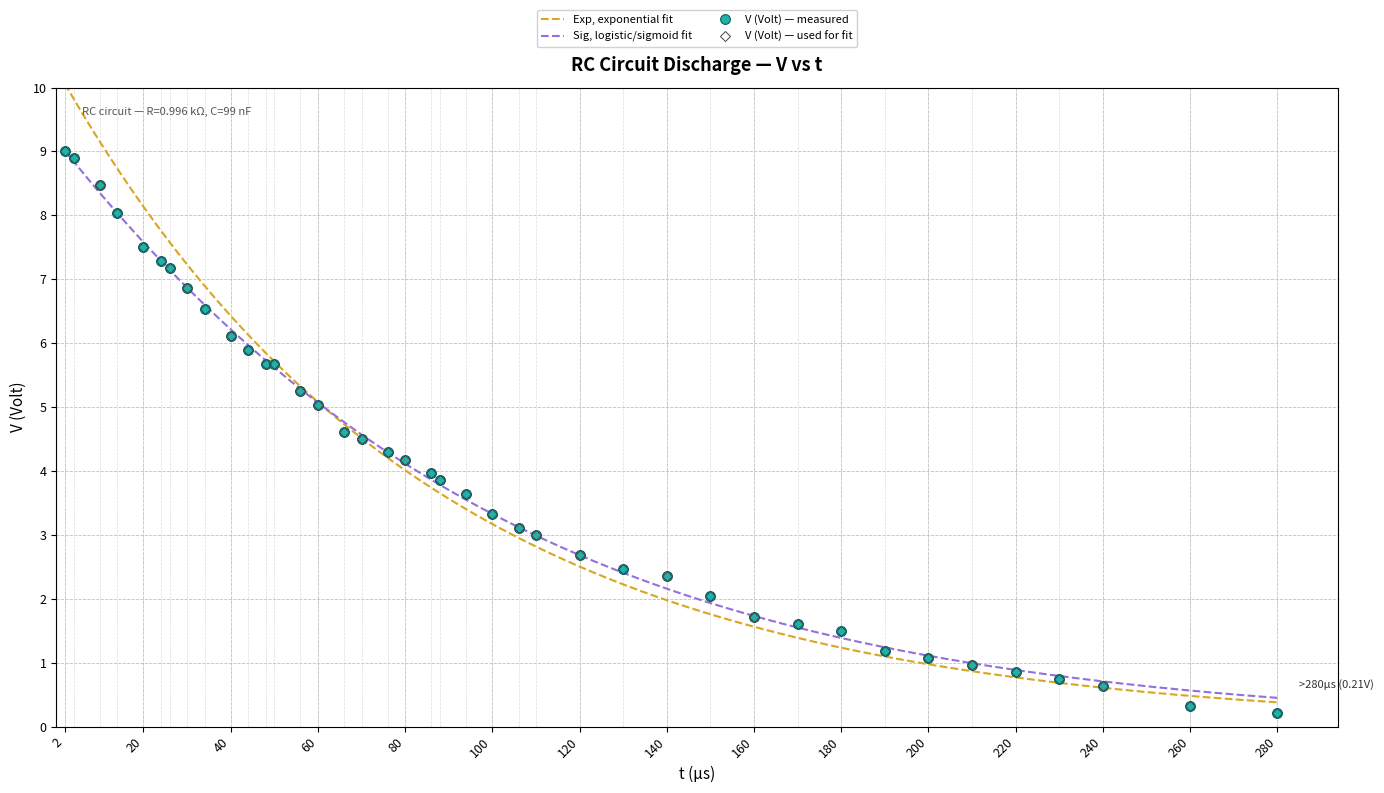

Is this an area chart (filled region under the line)?

No